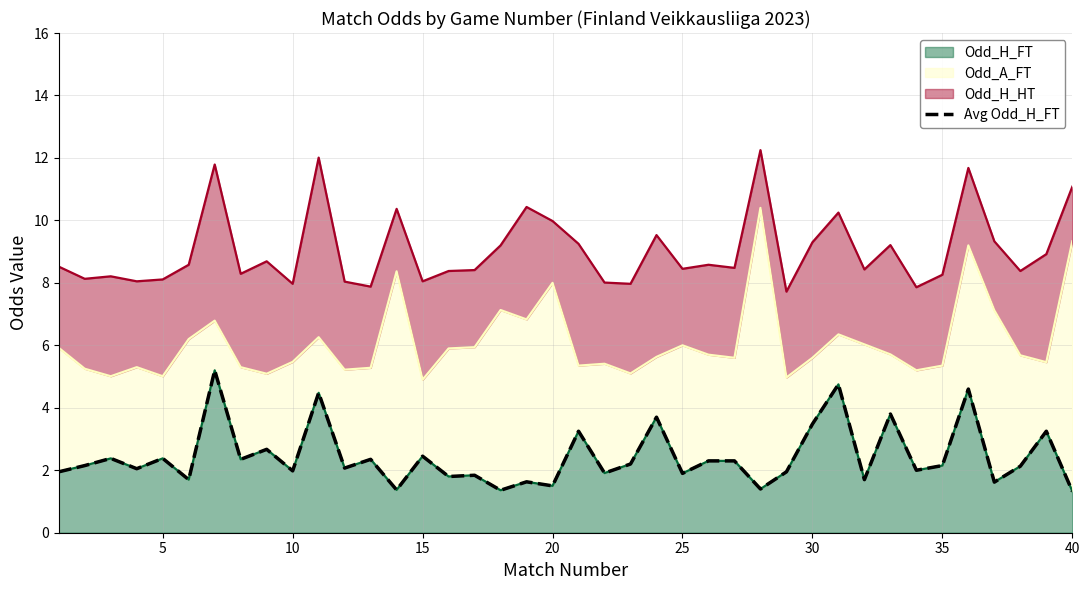

True or false: there are more than 1 points higher than both neighbors.

True